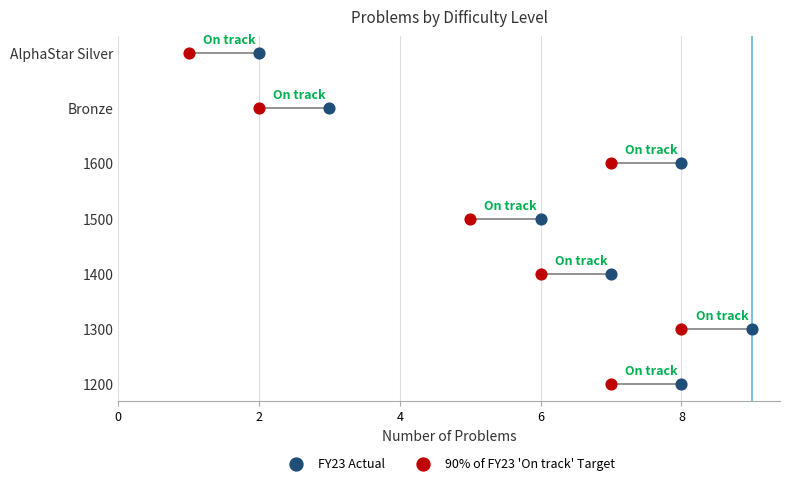

What are all the series names shown in the legend?

FY23 Actual, 90% of FY23 'On track' Target